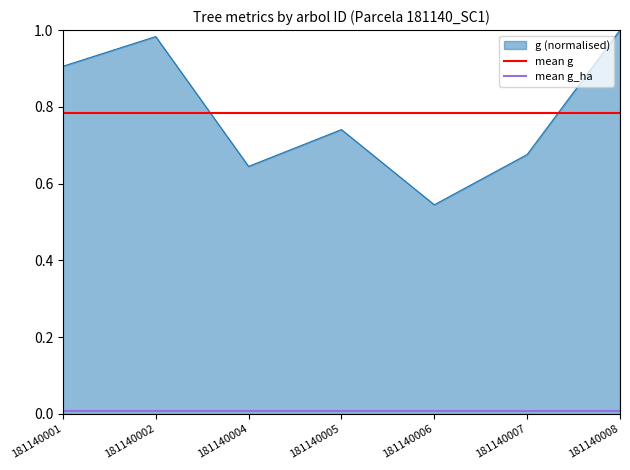

Where is g (normalised) nearest to the value 0?

181140006